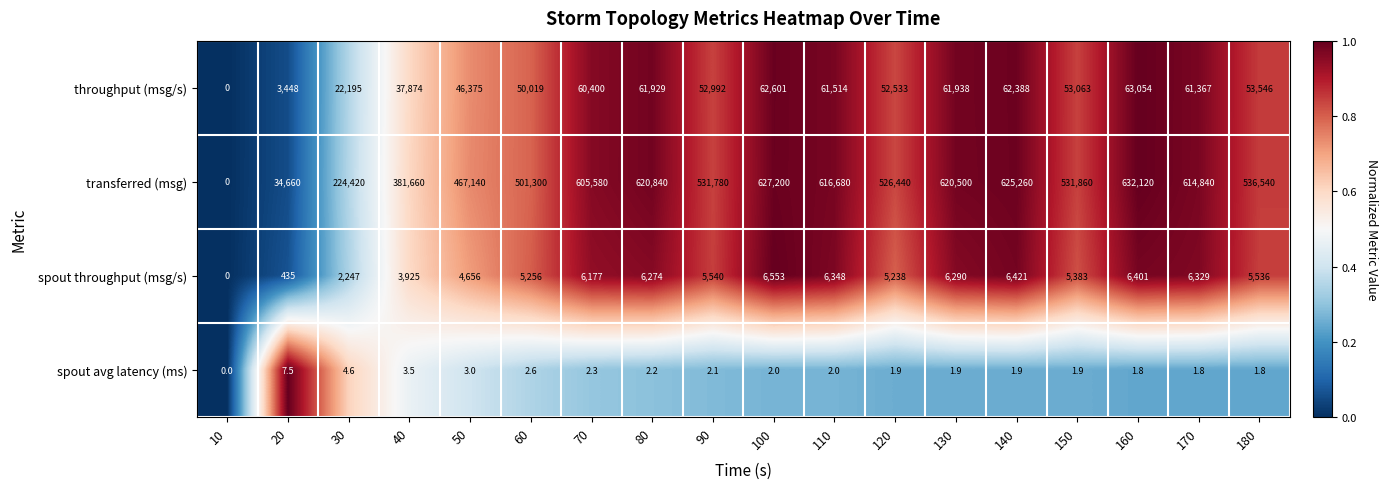

How many positive values does the transferred (msg) series have?

17